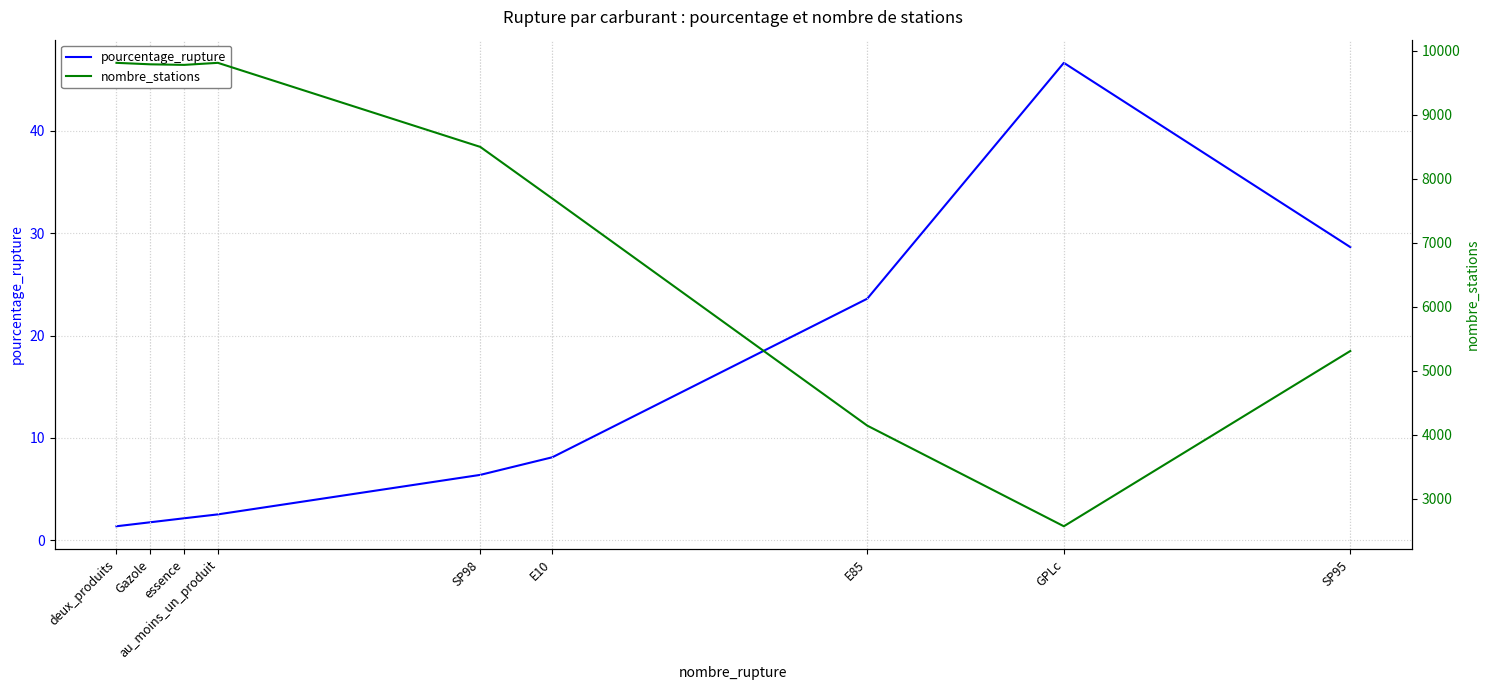

Is it true that nombre_stations equals 8500.0 at SP98?

True